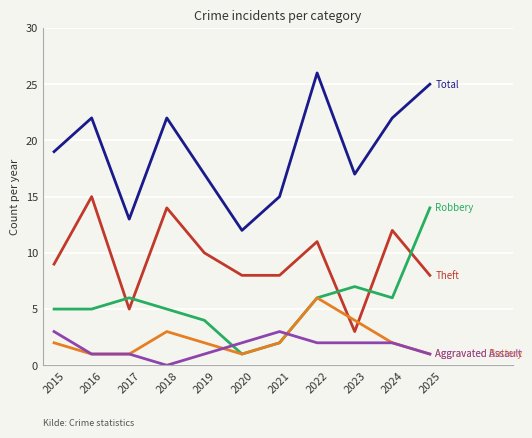

What is the spread (max minus min) of values at 2022?

24